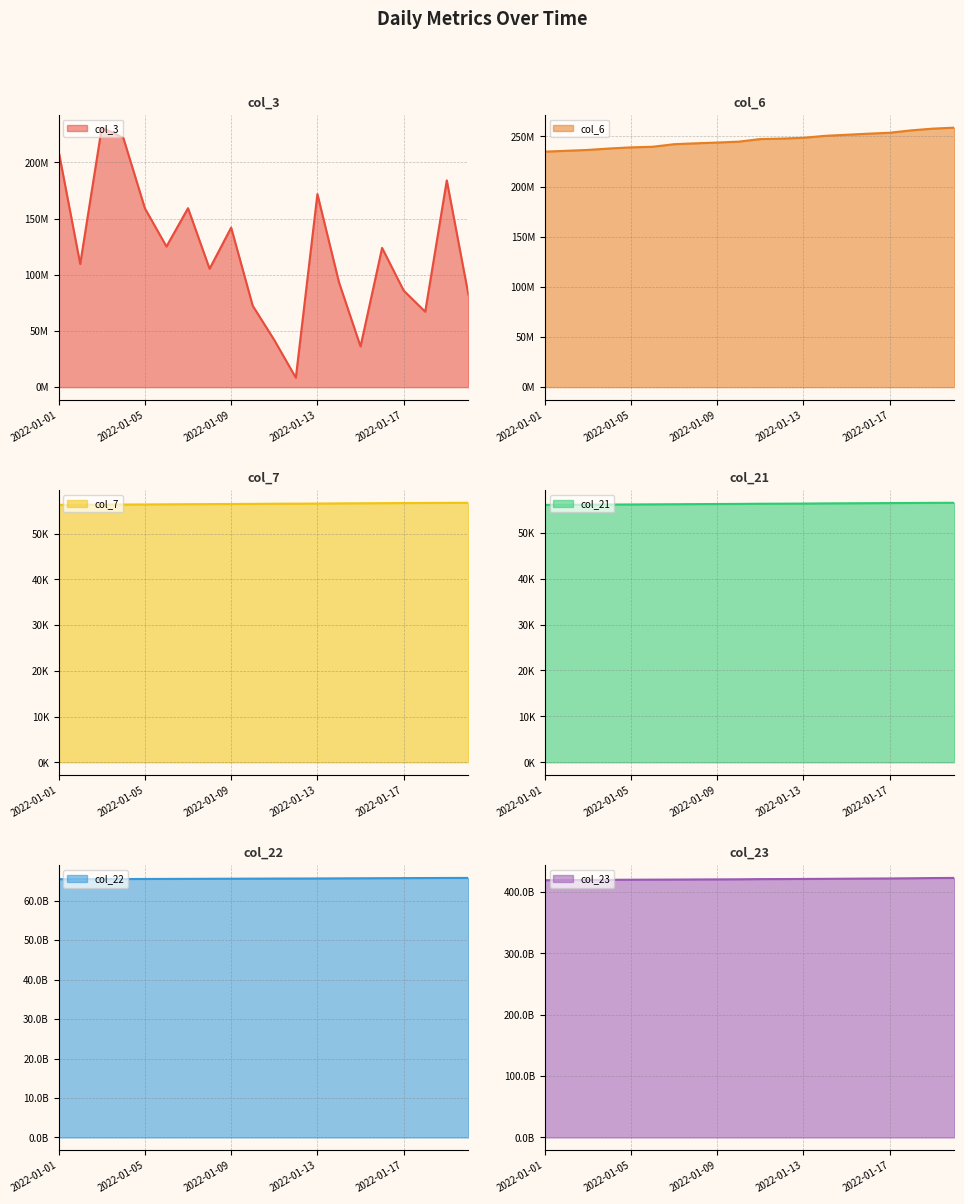

What is the difference between the second highest and minimum values in the col_22 line series?

308388968